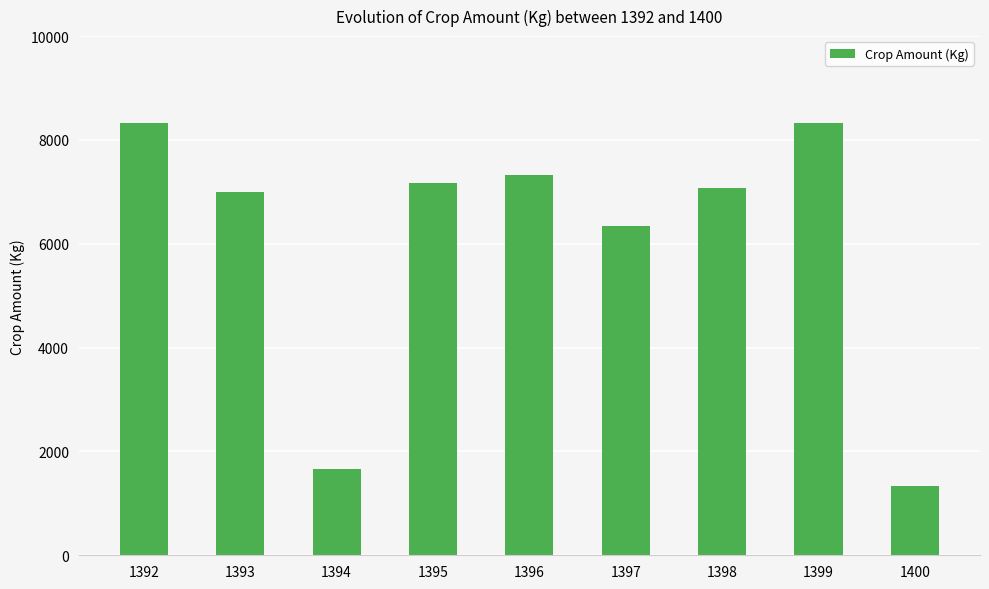

Approximately how many times larger is the value at 1398 compared to 1392?

0.8